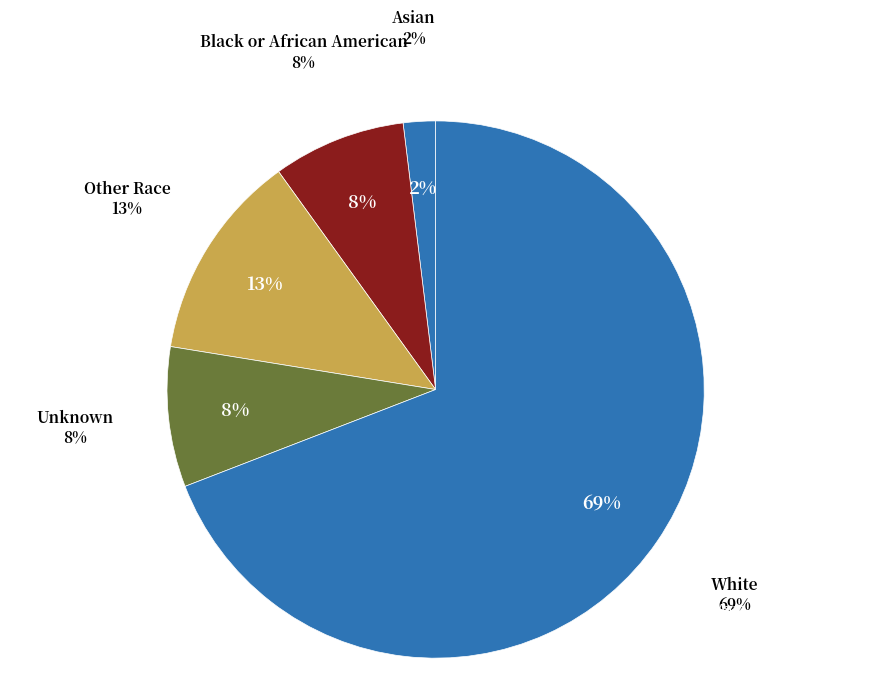

Is Unknown the majority of the pie?

No